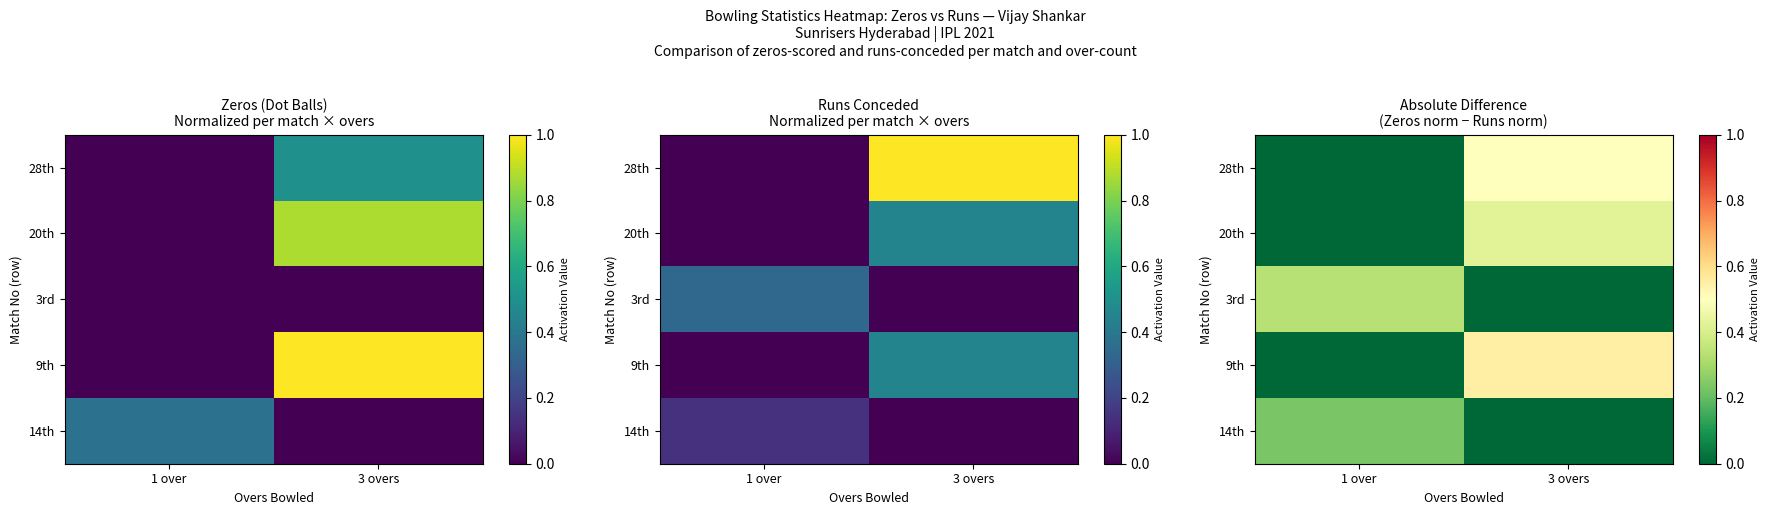

Read the 28th value at 3 overs.

0.5